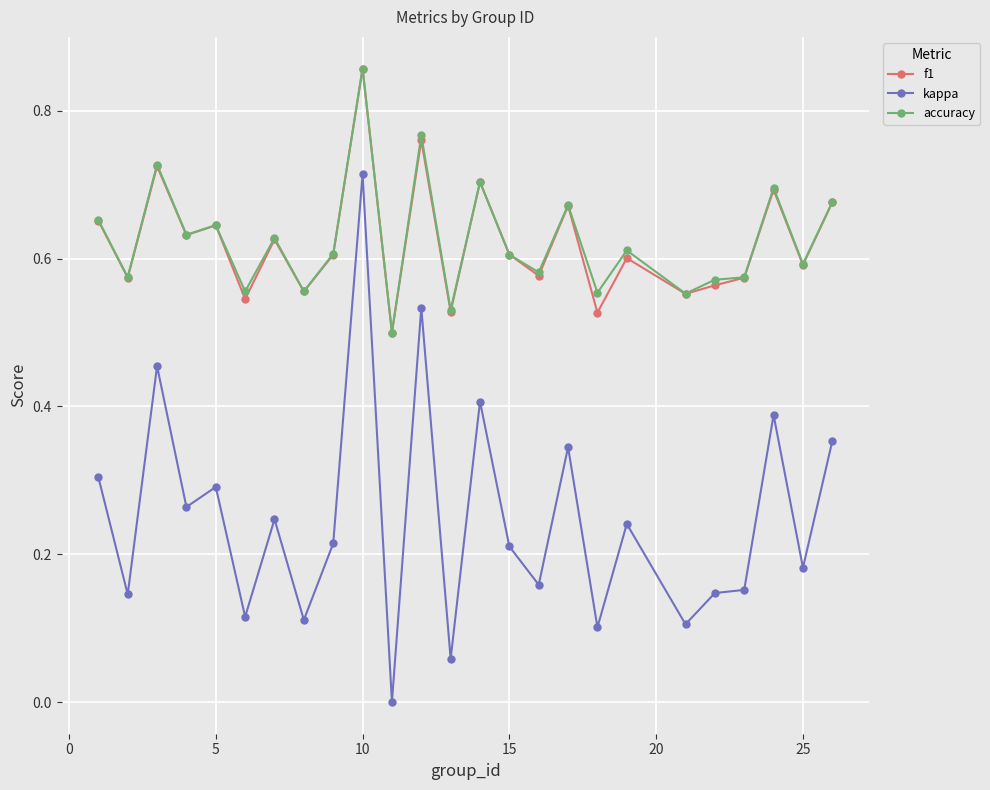

Which series has the largest range (max minus min)?

kappa